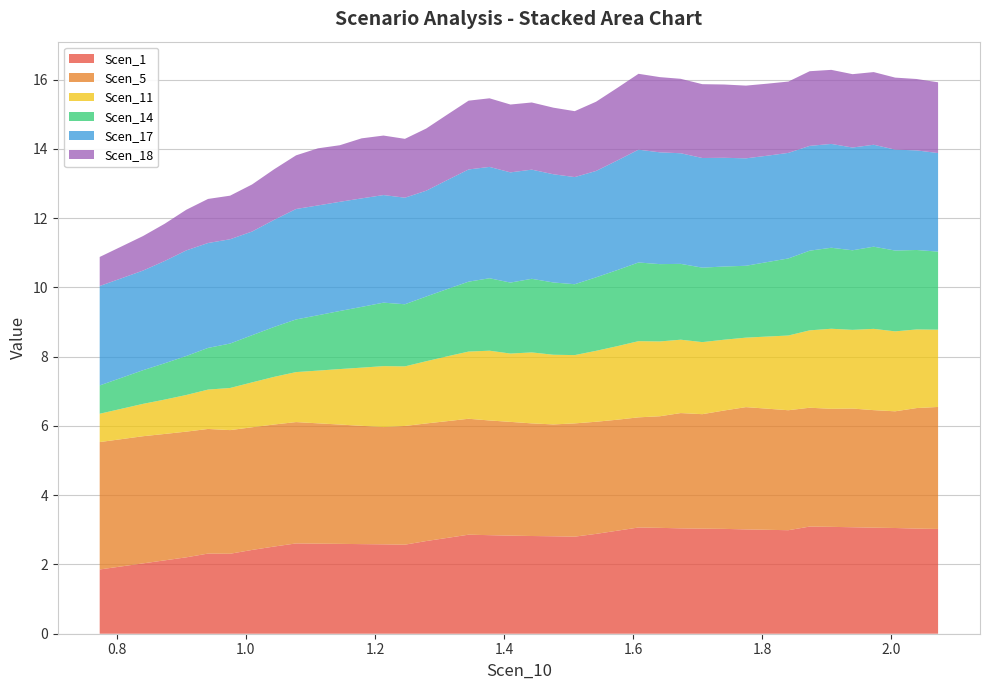

Reading left to right, list all the values displayed in this chart.

Scen_1: 1.9	1.9	2.0	2.1	2.2	2.3	2.3	2.4	2.5	2.6	2.6	2.6	2.6	2.6	2.6	2.7	2.8	2.9	2.8	2.8	2.8	2.8	2.8	2.9	3.0	3.1	3.1	3.0	3.0	3.0	3.0	3.0	3.0	3.1	3.1	3.1	3.1	3.1	3.0	3.0
Scen_5: 3.7	3.7	3.7	3.7	3.6	3.6	3.6	3.5	3.5	3.5	3.5	3.4	3.4	3.4	3.4	3.4	3.4	3.3	3.3	3.3	3.3	3.2	3.3	3.2	3.2	3.2	3.2	3.3	3.3	3.4	3.5	3.5	3.5	3.4	3.4	3.4	3.4	3.4	3.5	3.5
Scen_11: 0.8	0.9	0.9	1.0	1.1	1.1	1.2	1.3	1.4	1.4	1.5	1.6	1.7	1.8	1.7	1.8	1.9	1.9	2.0	2.0	2.0	2.0	2.0	2.0	2.1	2.2	2.2	2.1	2.1	2.0	2.0	2.1	2.2	2.2	2.3	2.3	2.3	2.3	2.3	2.2
Scen_14: 0.8	0.9	1.0	1.0	1.1	1.2	1.3	1.4	1.4	1.5	1.6	1.7	1.8	1.8	1.8	1.9	1.9	2.0	2.1	2.1	2.1	2.1	2.0	2.1	2.2	2.3	2.2	2.2	2.2	2.1	2.1	2.2	2.2	2.3	2.3	2.3	2.4	2.3	2.3	2.3
Scen_17: 2.9	2.9	2.9	3.0	3.0	3.0	3.0	3.0	3.1	3.2	3.2	3.2	3.1	3.1	3.1	3.1	3.1	3.2	3.2	3.2	3.2	3.1	3.1	3.1	3.2	3.3	3.2	3.2	3.2	3.1	3.1	3.1	3.0	3.0	3.0	3.0	2.9	2.9	2.9	2.8
Scen_18: 0.8	0.9	1.0	1.1	1.2	1.3	1.3	1.4	1.5	1.5	1.6	1.6	1.7	1.7	1.7	1.8	1.9	2.0	2.0	2.0	1.9	1.9	1.9	2.0	2.1	2.2	2.2	2.1	2.1	2.1	2.1	2.1	2.1	2.2	2.1	2.1	2.1	2.1	2.1	2.0